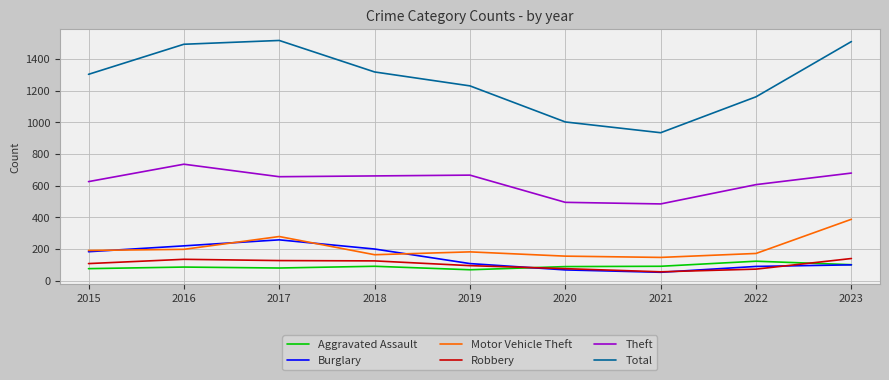

How many lines are shown in the chart?

6